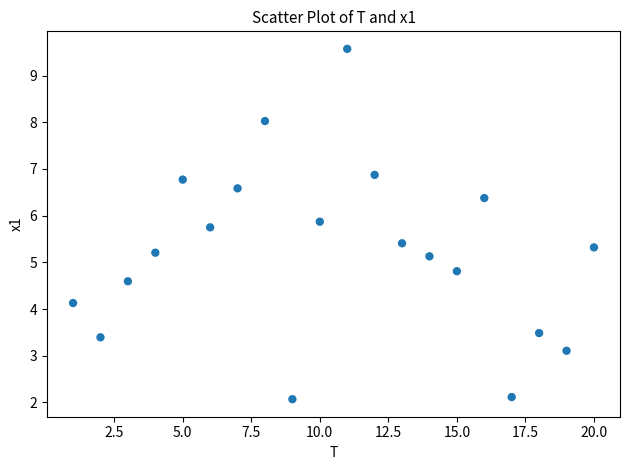

What is the range of X values (max minus min)?

19.0